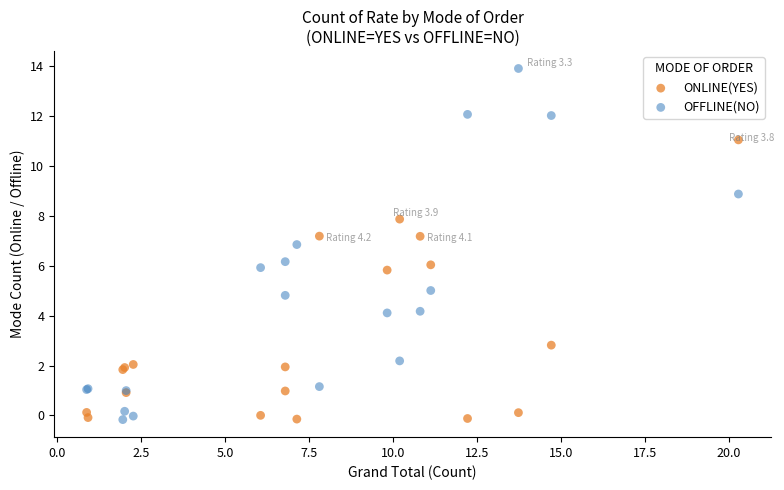

Which series contains the highest Y value?

OFFLINE(NO)